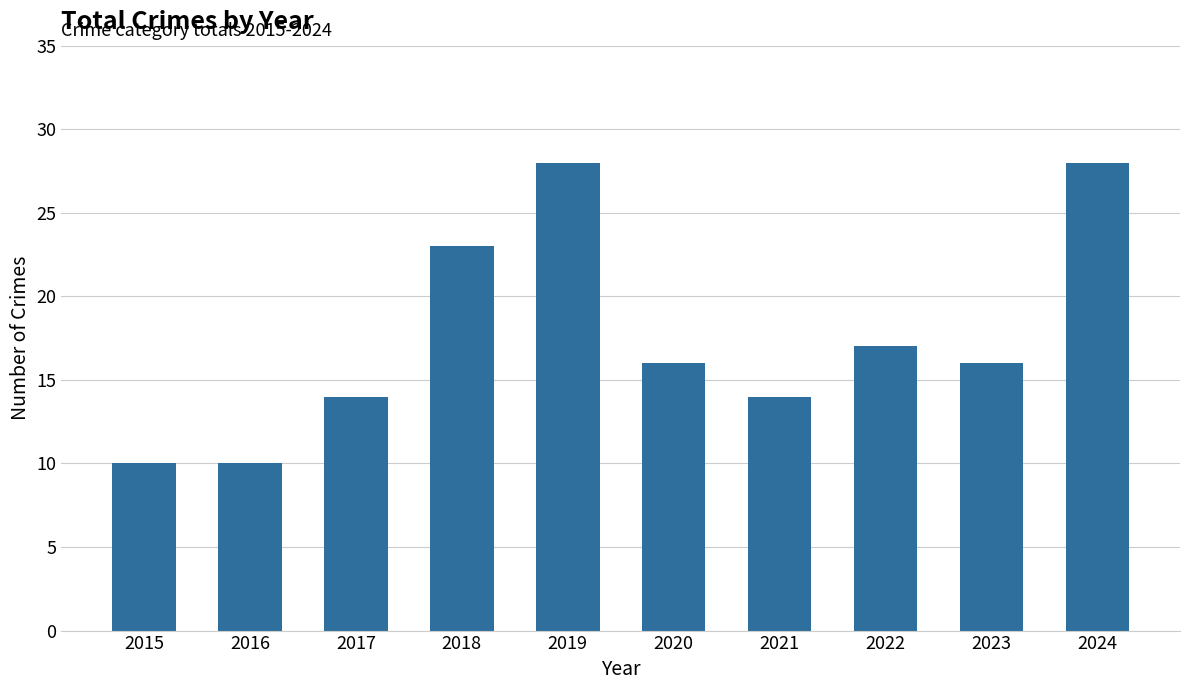

Where does the data first go above 16?

2018